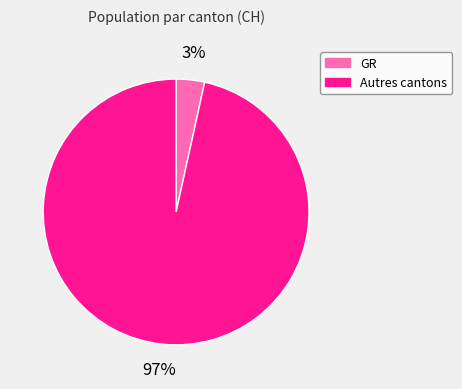

Is the sum of Autres cantons and GR greater than half?

Yes